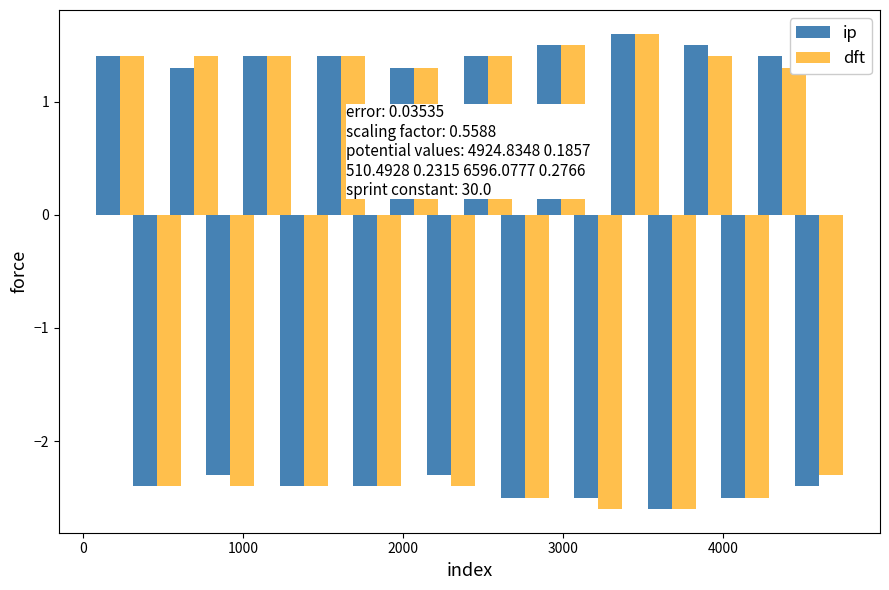

Reading right to left, transcribe all the data shown in this chart.

ip: -2.4	1.4	-2.5	1.5	-2.6	1.6	-2.5	1.5	-2.5	1.4	-2.3	1.3	-2.4	1.4	-2.4	1.4	-2.3	1.3	-2.4	1.4
dft: -2.3	1.3	-2.5	1.4	-2.6	1.6	-2.6	1.5	-2.5	1.4	-2.4	1.3	-2.4	1.4	-2.4	1.4	-2.4	1.4	-2.4	1.4